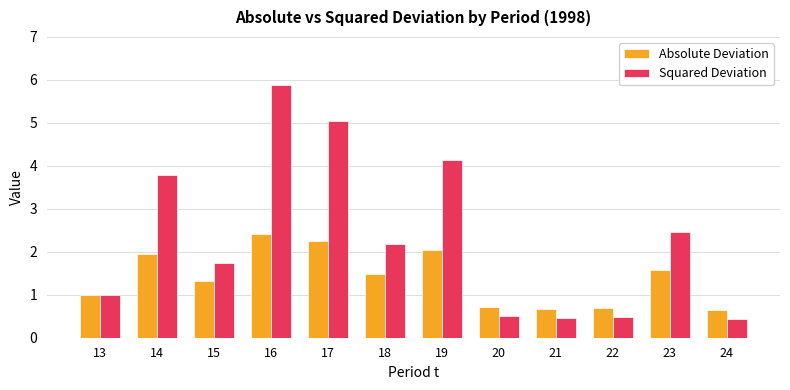

What are all the series names shown in the legend?

Absolute Deviation, Squared Deviation